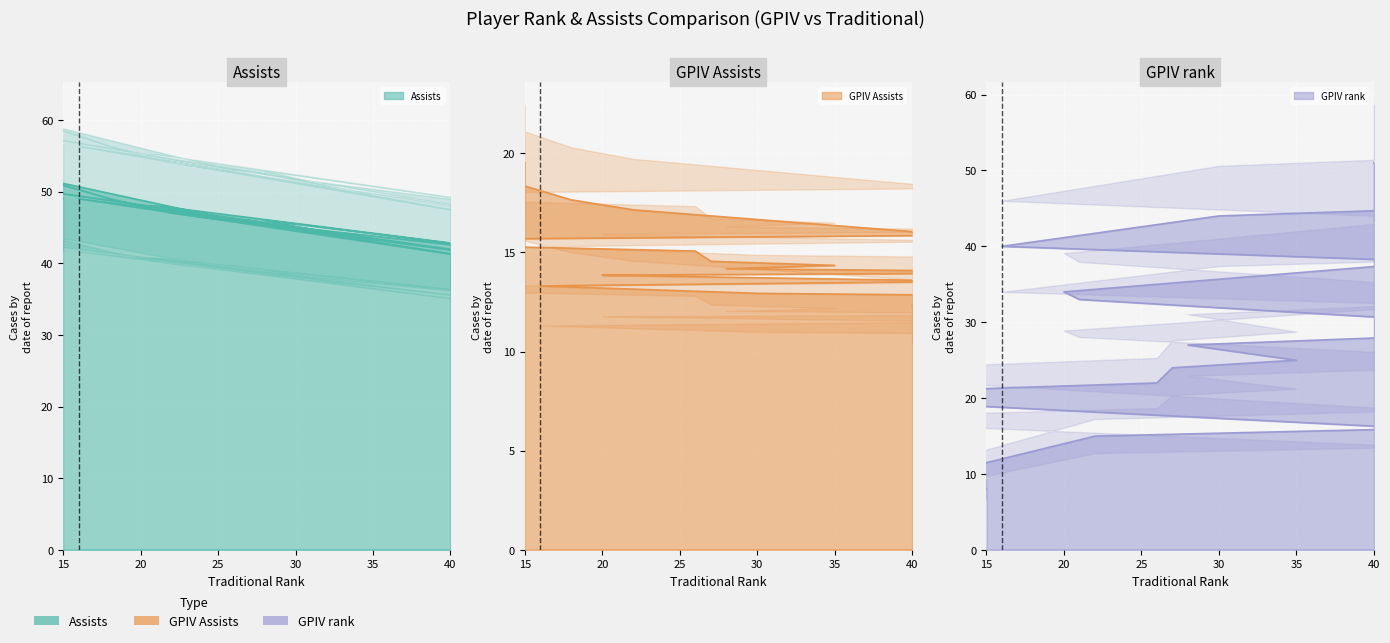

Rank the series by their average value, from lowest to highest.

GPIV Assists line, GPIV rank line, Assists line